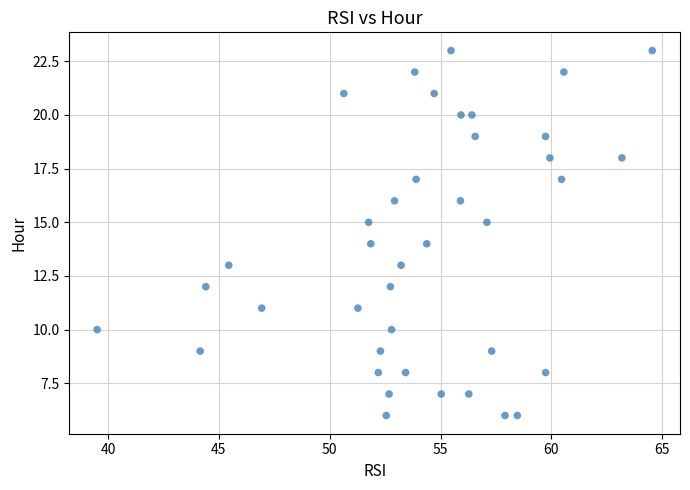

What is the range of Y values (max minus min)?

17